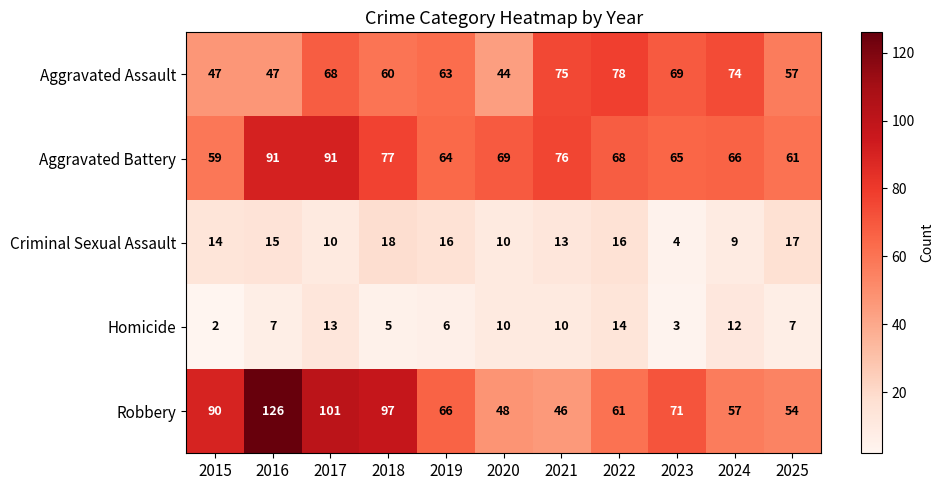

The Robbery series shows 95 at 2025. True or false?

False